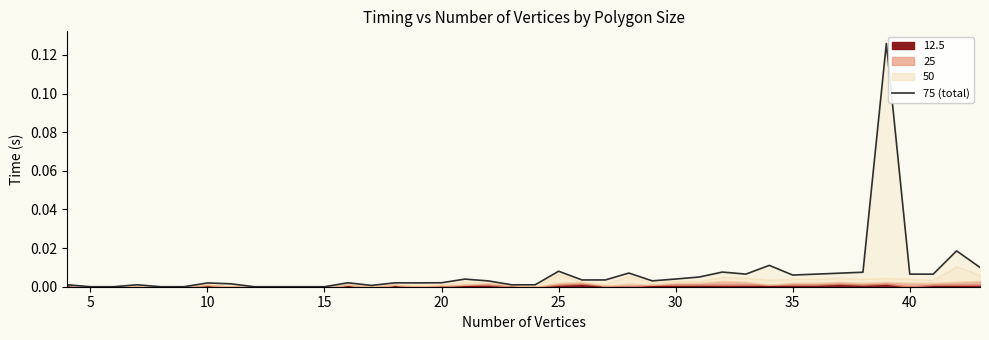

True or false: the data shows 0.0 at 40.

True